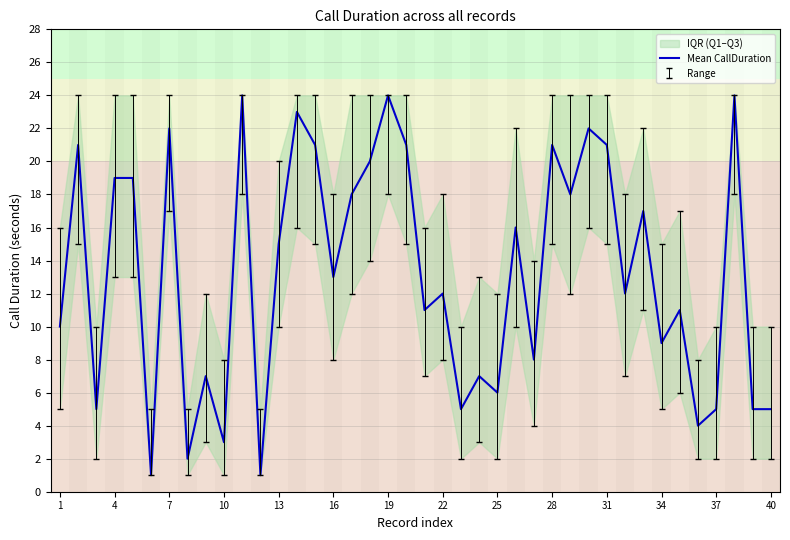

What is the highest value of the Mean CallDuration series?

24